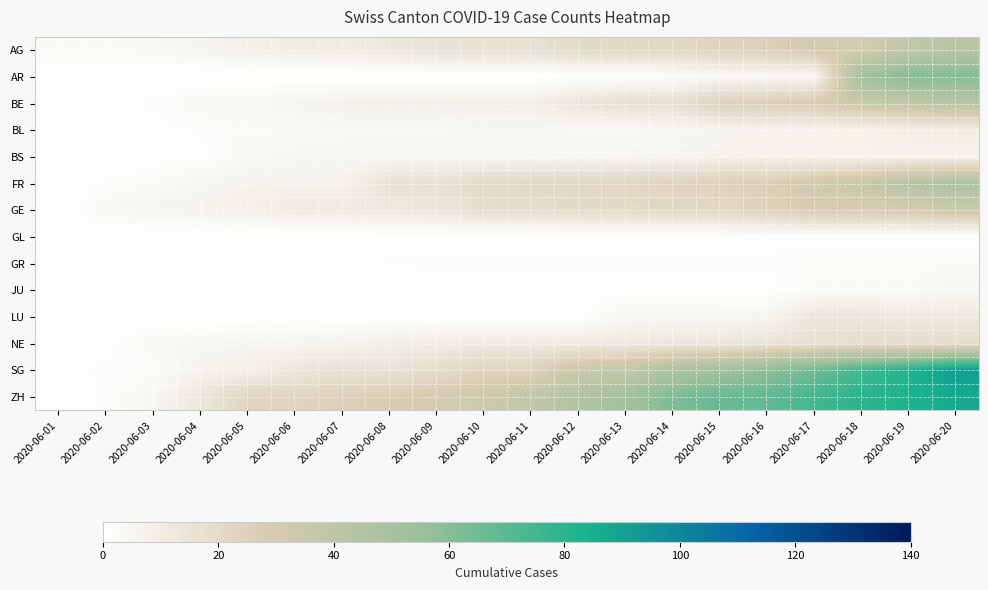

Reading left to right, extract all data points from this chart.

AG: 2020-06-01=3	2020-06-02=3	2020-06-03=4	2020-06-04=6	2020-06-05=8	2020-06-06=10	2020-06-07=10	2020-06-08=13	2020-06-09=16	2020-06-10=16	2020-06-11=17	2020-06-12=20	2020-06-13=21	2020-06-14=21	2020-06-15=24	2020-06-16=26	2020-06-17=31	2020-06-18=31	2020-06-19=38	2020-06-20=43
AR: 2020-06-01=0	2020-06-02=0	2020-06-03=0	2020-06-04=0	2020-06-05=0	2020-06-06=0	2020-06-07=0	2020-06-08=0	2020-06-09=0	2020-06-10=0	2020-06-11=0	2020-06-12=1	2020-06-13=1	2020-06-14=2	2020-06-15=4	2020-06-16=4	2020-06-17=5	2020-06-18=52	2020-06-19=61	2020-06-20=61
BE: 2020-06-01=0	2020-06-02=1	2020-06-03=2	2020-06-04=4	2020-06-05=4	2020-06-06=6	2020-06-07=8	2020-06-08=8	2020-06-09=8	2020-06-10=9	2020-06-11=9	2020-06-12=14	2020-06-13=17	2020-06-14=17	2020-06-15=25	2020-06-16=27	2020-06-17=29	2020-06-18=35	2020-06-19=39	2020-06-20=43
BL: 2020-06-01=0	2020-06-02=1	2020-06-03=1	2020-06-04=2	2020-06-05=3	2020-06-06=3	2020-06-07=4	2020-06-08=4	2020-06-09=4	2020-06-10=5	2020-06-11=5	2020-06-12=4	2020-06-13=4	2020-06-14=5	2020-06-15=6	2020-06-16=7	2020-06-17=7	2020-06-18=7	2020-06-19=9	2020-06-20=10
BS: 2020-06-01=0	2020-06-02=0	2020-06-03=1	2020-06-04=1	2020-06-05=4	2020-06-06=5	2020-06-07=5	2020-06-08=5	2020-06-09=5	2020-06-10=5	2020-06-11=5	2020-06-12=5	2020-06-13=5	2020-06-14=6	2020-06-15=7	2020-06-16=7	2020-06-17=7	2020-06-18=7	2020-06-19=7	2020-06-20=7
FR: 2020-06-01=0	2020-06-02=2	2020-06-03=3	2020-06-04=5	2020-06-05=7	2020-06-06=7	2020-06-07=7	2020-06-08=16	2020-06-09=16	2020-06-10=20	2020-06-11=22	2020-06-12=22	2020-06-13=23	2020-06-14=24	2020-06-15=26	2020-06-16=27	2020-06-17=32	2020-06-18=36	2020-06-19=44	2020-06-20=47
GE: 2020-06-01=0	2020-06-02=4	2020-06-03=6	2020-06-04=7	2020-06-05=8	2020-06-06=11	2020-06-07=11	2020-06-08=12	2020-06-09=14	2020-06-10=18	2020-06-11=18	2020-06-12=20	2020-06-13=20	2020-06-14=21	2020-06-15=21	2020-06-16=25	2020-06-17=29	2020-06-18=29	2020-06-19=30	2020-06-20=34
GL: 2020-06-01=0	2020-06-02=0	2020-06-03=0	2020-06-04=0	2020-06-05=0	2020-06-06=0	2020-06-07=0	2020-06-08=0	2020-06-09=0	2020-06-10=0	2020-06-11=0	2020-06-12=0	2020-06-13=0	2020-06-14=0	2020-06-15=1	2020-06-16=1	2020-06-17=1	2020-06-18=1	2020-06-19=1	2020-06-20=1
GR: 2020-06-01=0	2020-06-02=0	2020-06-03=1	2020-06-04=1	2020-06-05=1	2020-06-06=1	2020-06-07=1	2020-06-08=2	2020-06-09=2	2020-06-10=2	2020-06-11=2	2020-06-12=2	2020-06-13=2	2020-06-14=2	2020-06-15=2	2020-06-16=2	2020-06-17=3	2020-06-18=3	2020-06-19=3	2020-06-20=3
JU: 2020-06-01=0	2020-06-02=0	2020-06-03=0	2020-06-04=0	2020-06-05=0	2020-06-06=0	2020-06-07=0	2020-06-08=0	2020-06-09=1	2020-06-10=1	2020-06-11=1	2020-06-12=1	2020-06-13=1	2020-06-14=1	2020-06-15=1	2020-06-16=1	2020-06-17=3	2020-06-18=3	2020-06-19=3	2020-06-20=5
LU: 2020-06-01=0	2020-06-02=0	2020-06-03=0	2020-06-04=0	2020-06-05=0	2020-06-06=1	2020-06-07=1	2020-06-08=1	2020-06-09=0	2020-06-10=1	2020-06-11=1	2020-06-12=1	2020-06-13=5	2020-06-14=5	2020-06-15=5	2020-06-16=6	2020-06-17=14	2020-06-18=14	2020-06-19=12	2020-06-20=12
NE: 2020-06-01=0	2020-06-02=1	2020-06-03=4	2020-06-04=5	2020-06-05=6	2020-06-06=6	2020-06-07=7	2020-06-08=9	2020-06-09=10	2020-06-10=11	2020-06-11=11	2020-06-12=11	2020-06-13=12	2020-06-14=13	2020-06-15=13	2020-06-16=15	2020-06-17=17	2020-06-18=18	2020-06-19=18	2020-06-20=18
SG: 2020-06-01=1	2020-06-02=2	2020-06-03=2	2020-06-04=7	2020-06-05=8	2020-06-06=13	2020-06-07=16	2020-06-08=15	2020-06-09=19	2020-06-10=24	2020-06-11=24	2020-06-12=35	2020-06-13=37	2020-06-14=48	2020-06-15=52	2020-06-16=58	2020-06-17=65	2020-06-18=75	2020-06-19=82	2020-06-20=92
ZH: 2020-06-01=0	2020-06-02=2	2020-06-03=5	2020-06-04=13	2020-06-05=23	2020-06-06=23	2020-06-07=26	2020-06-08=28	2020-06-09=30	2020-06-10=33	2020-06-11=38	2020-06-12=45	2020-06-13=52	2020-06-14=62	2020-06-15=67	2020-06-16=68	2020-06-17=75	2020-06-18=80	2020-06-19=83	2020-06-20=87